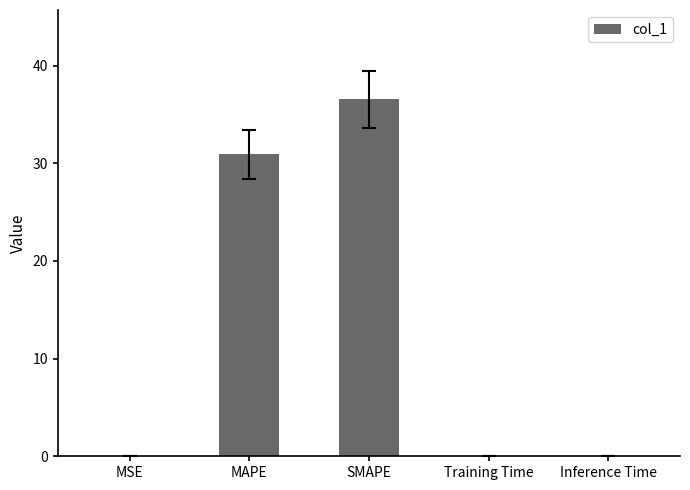

Which label corresponds to the largest value in the chart?

SMAPE